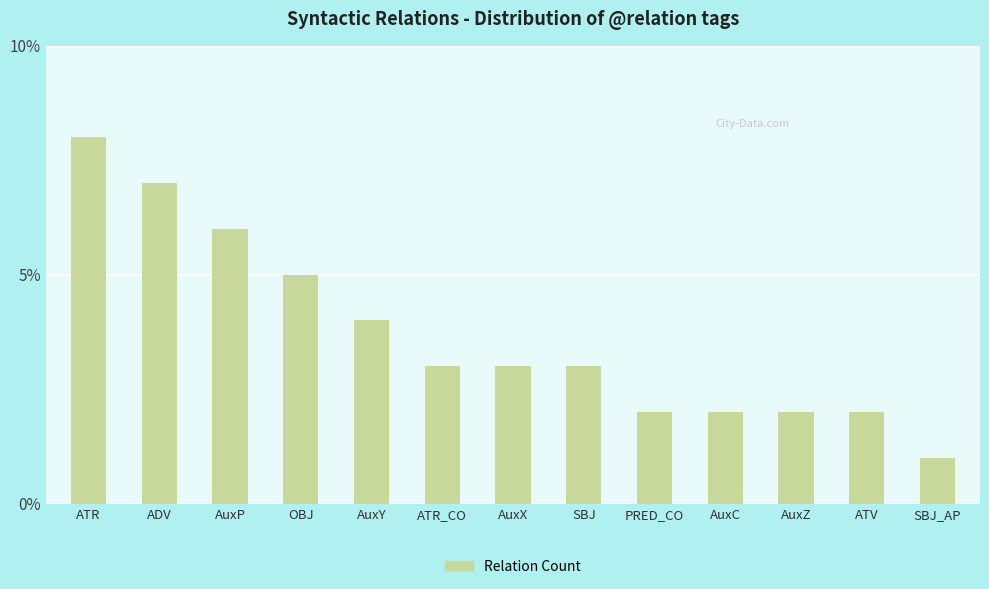

True or false: the data shows 3 at OBJ.

False